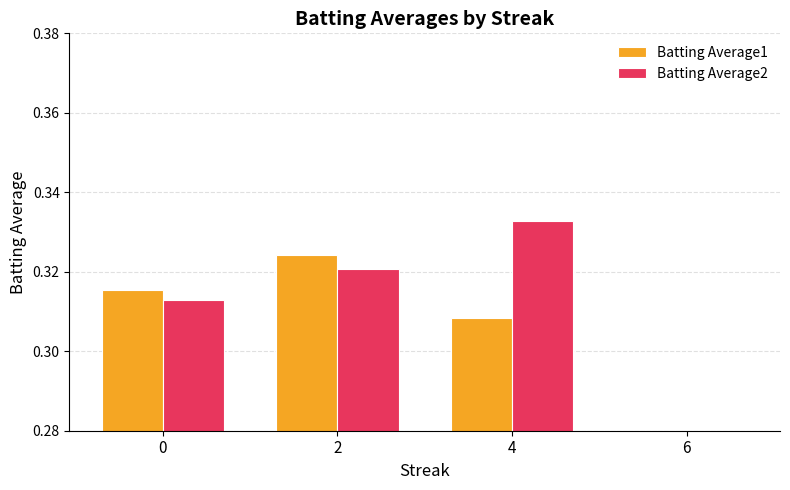

Which series has the widest spread of values?

Batting Average2